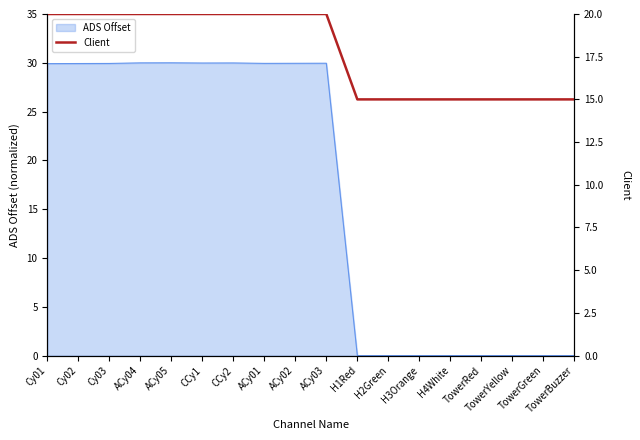

How many values are below 20?

8